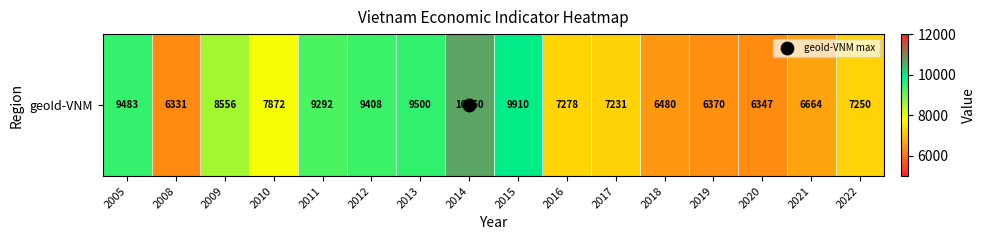

Rank the categories by value from lowest to highest.

2008, 2020, 2019, 2018, 2021, 2017, 2022, 2016, 2010, 2009, 2011, 2012, 2005, 2013, 2015, 2014